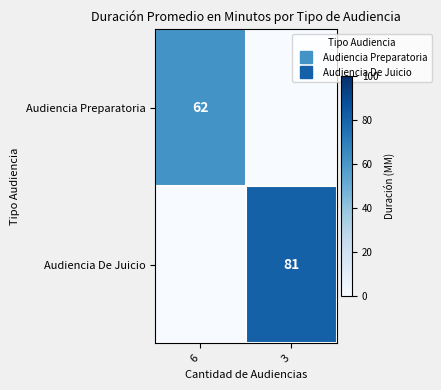

Which label corresponds to the smallest value in the chart?

3